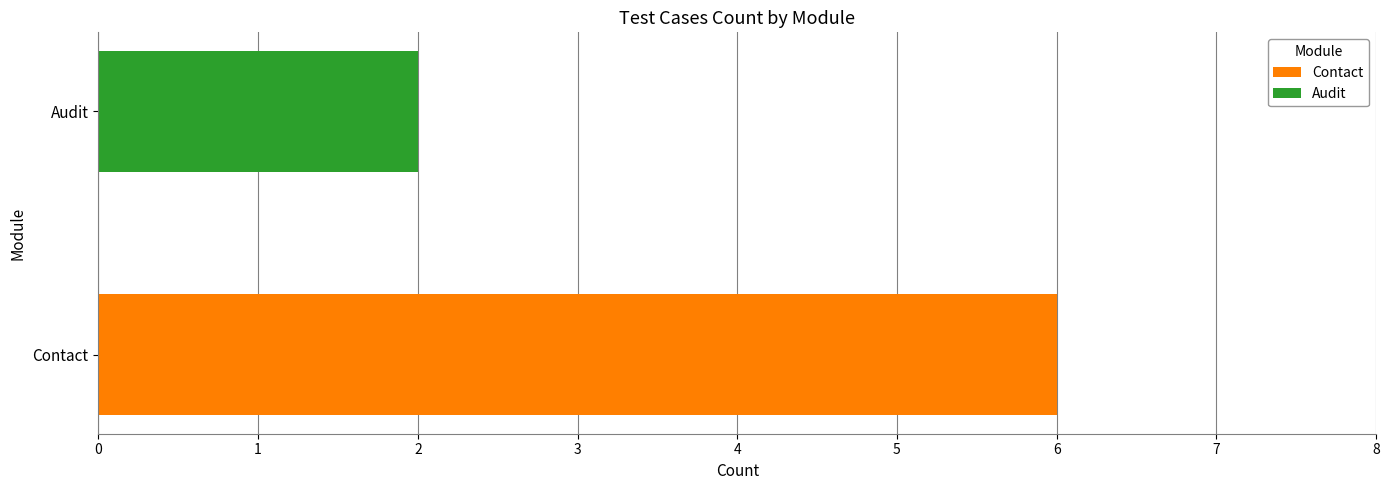

What are all the series names shown in the legend?

Contact, Audit